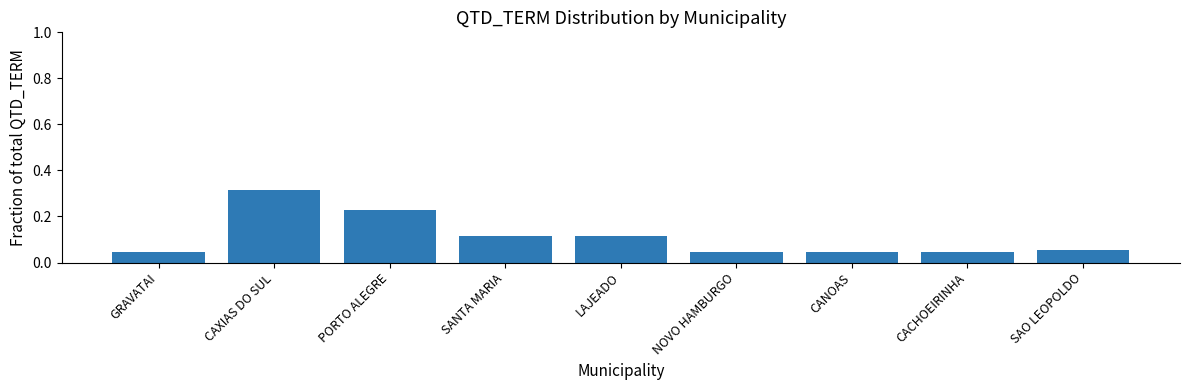

The chart shows a value of 0.1 at GRAVATAI. True or false?

False